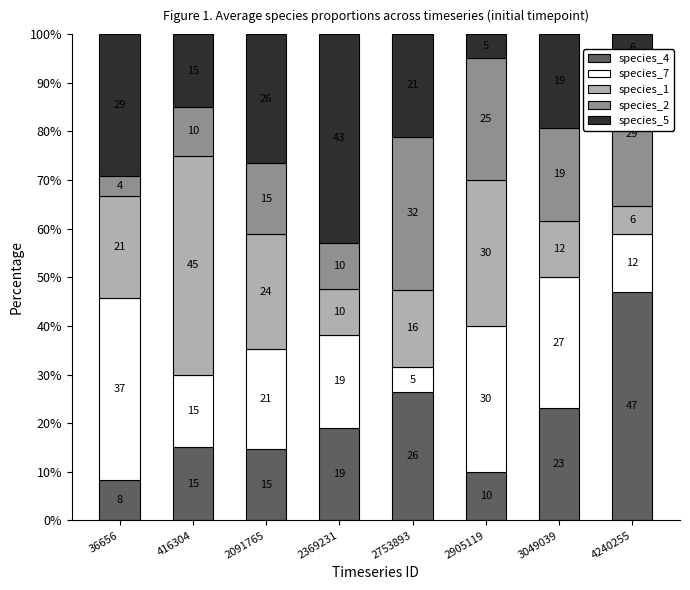

Where is species_4 nearest to the value 27?

2753893